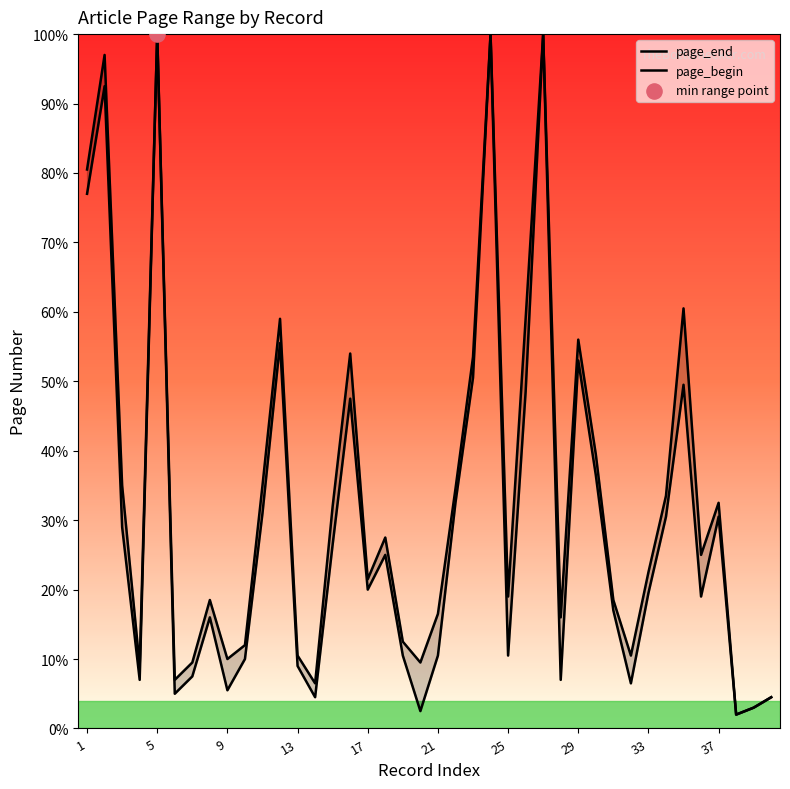

Which series has the largest Y range (max minus min)?

page_end